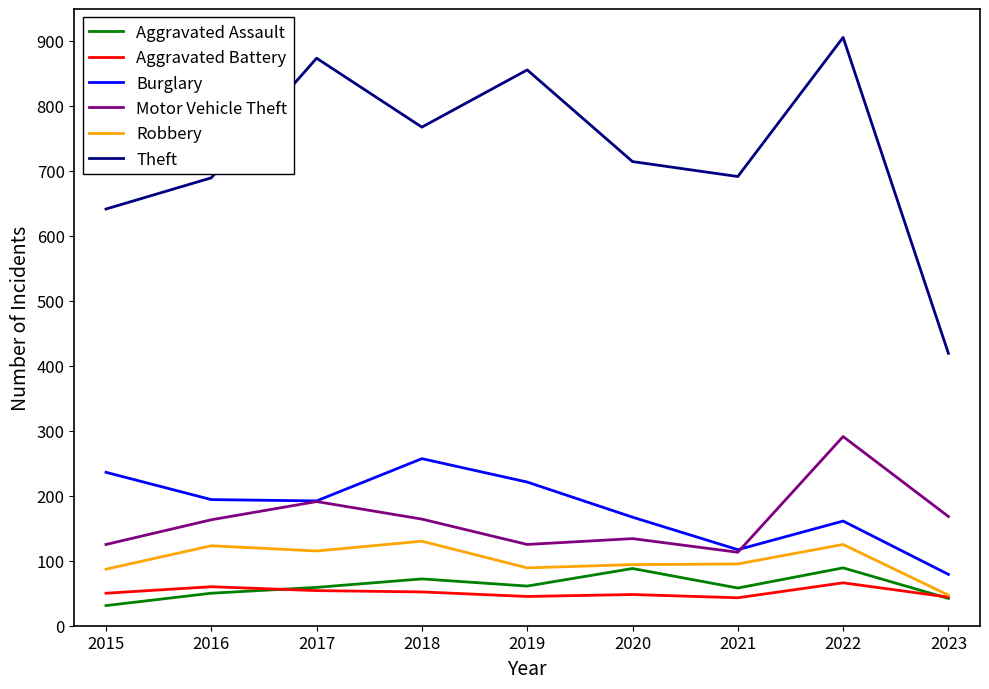

What is the difference between the maximum and minimum values in the Aggravated Assault series?

58